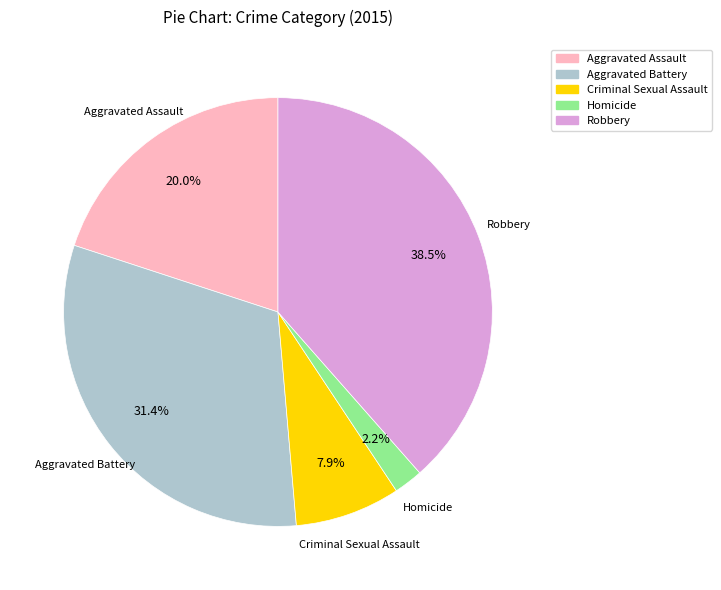

True or false: Homicide accounts for 11% of the total.

False